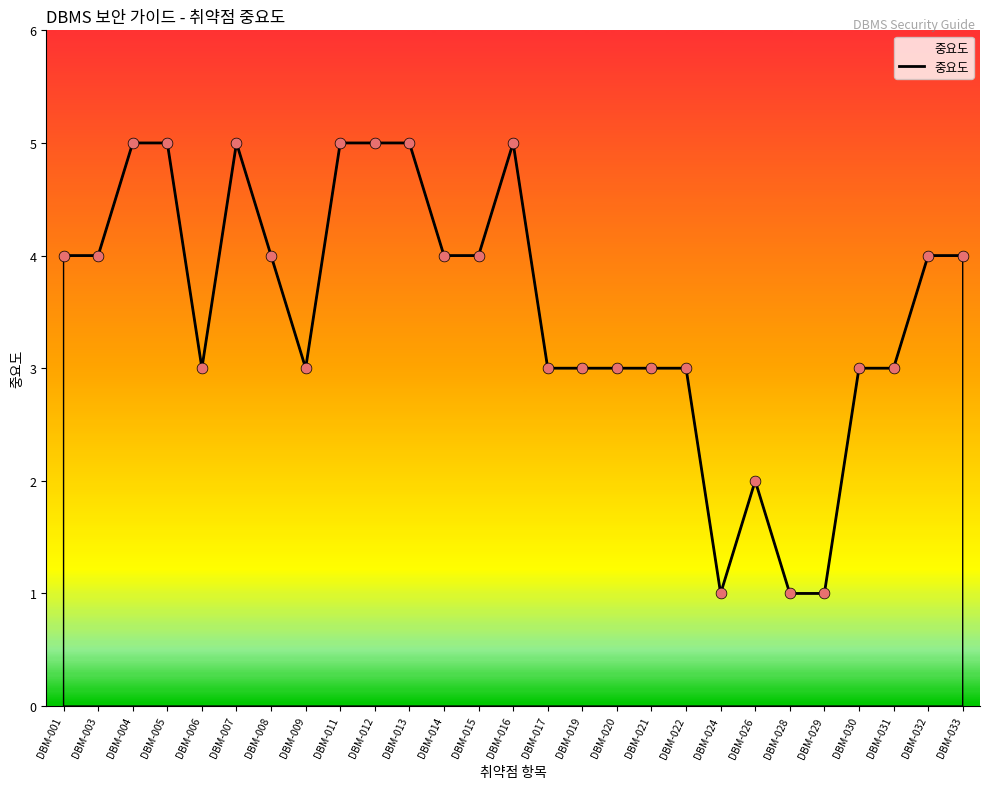

Approximately how many times larger is the value at DBM-026 compared to DBM-009?

0.7